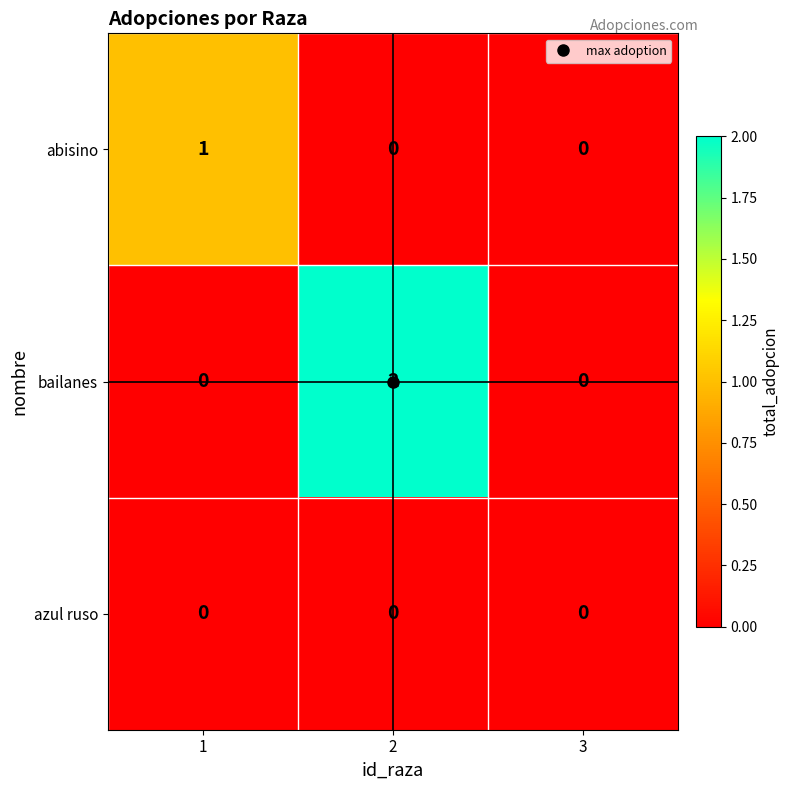

Which series has the widest spread of values?

bailanes